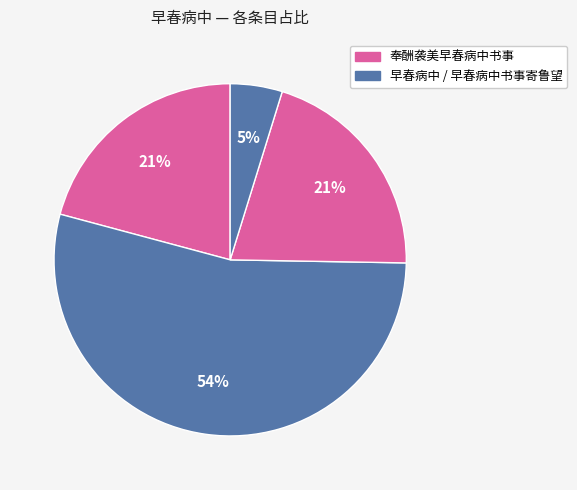

How many slices are in this pie chart?

4